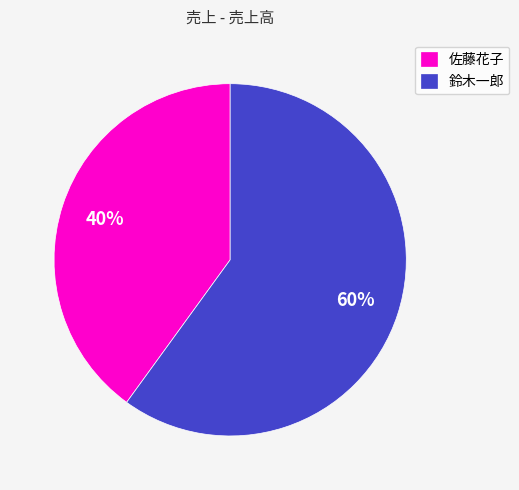

What is the ratio of the value at 鈴木一郎 to the value at 佐藤花子?

1.5